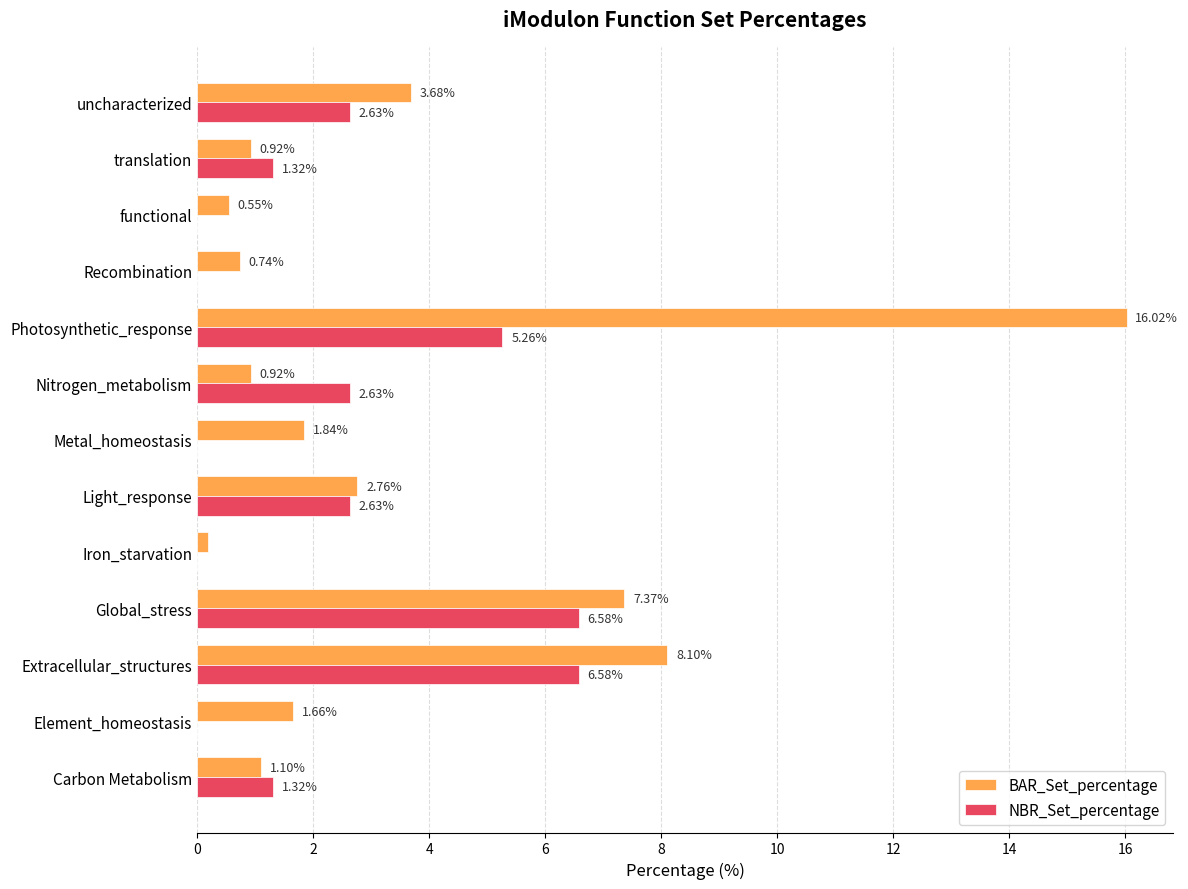

Which label corresponds to the largest value in the chart?

Photosynthetic_response